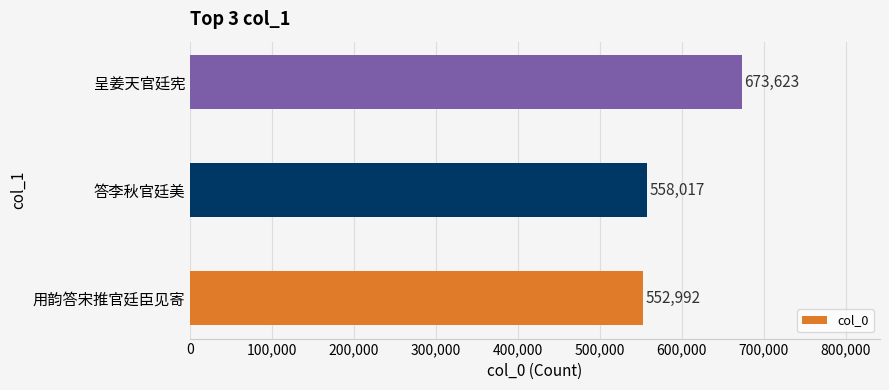

What is the difference between the maximum and minimum values?

120631